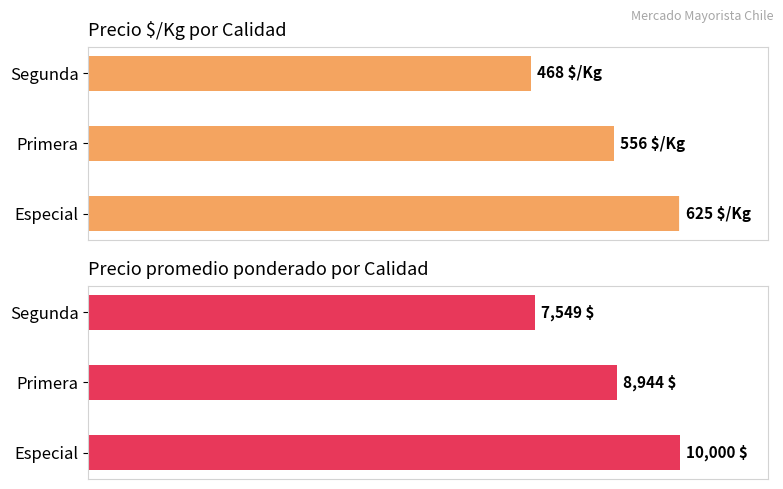

What is the difference between the highest and lowest values at Primera?

0.5